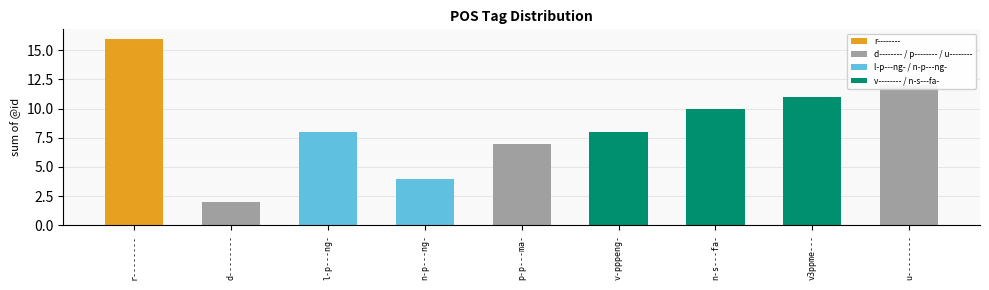

Is it true that the value at v-pppeng- is 8?

True